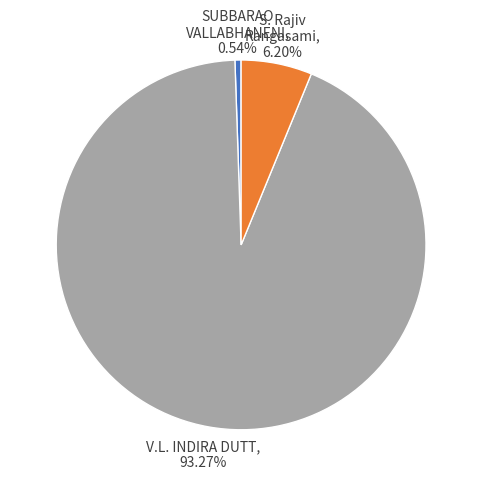

Does any single category account for the majority?

Yes